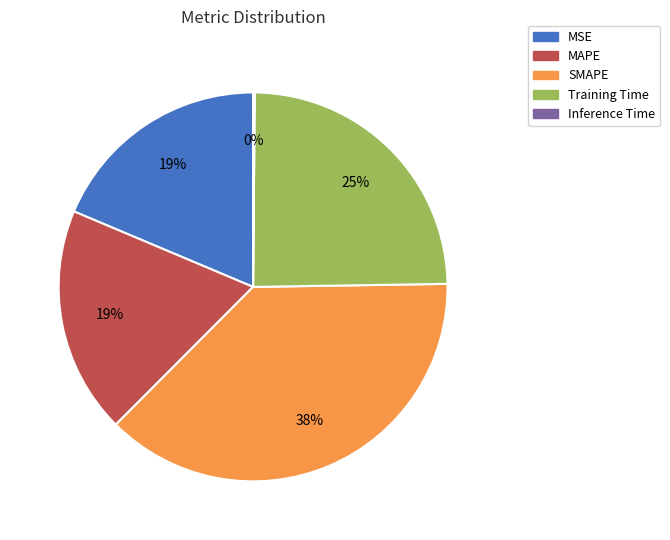

What is the ratio of the value at Training Time to the value at SMAPE?

0.7